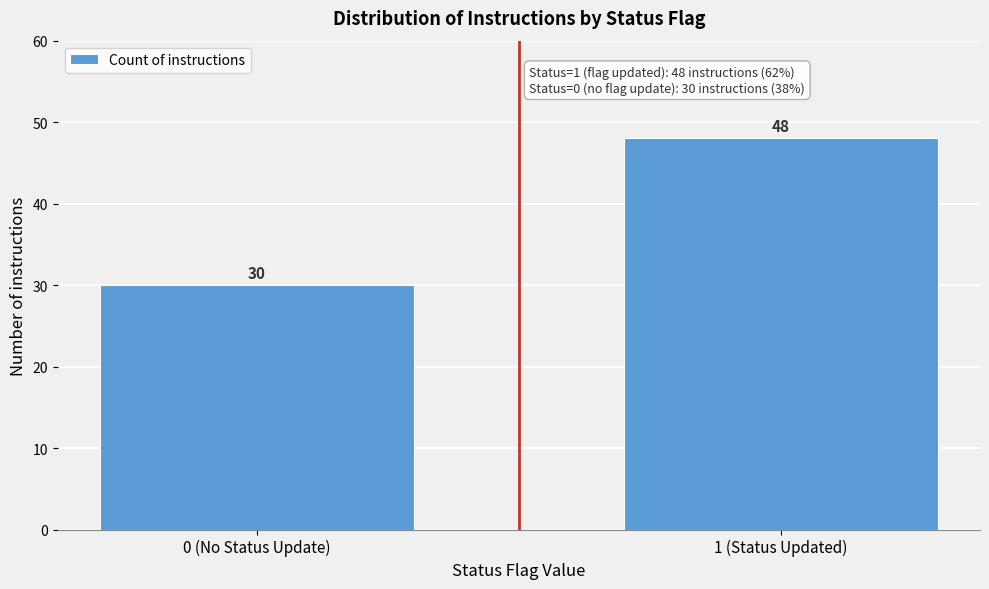

Reading left to right, what are all the values shown in this chart?

0 (No Status Update)=30	1 (Status Updated)=48